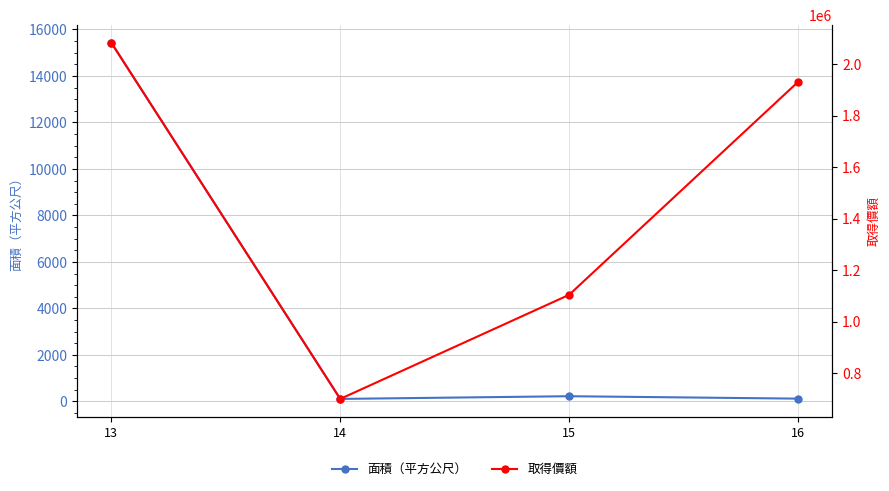

At which category is the sum across all series the highest?

13